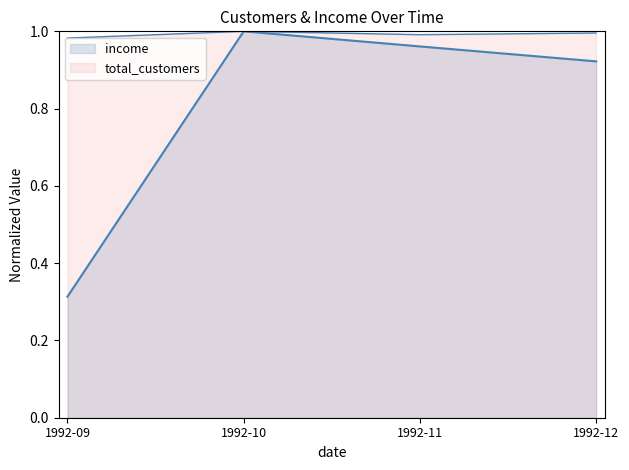

Rank the series by their maximum value, from highest to lowest.

total_customers, income